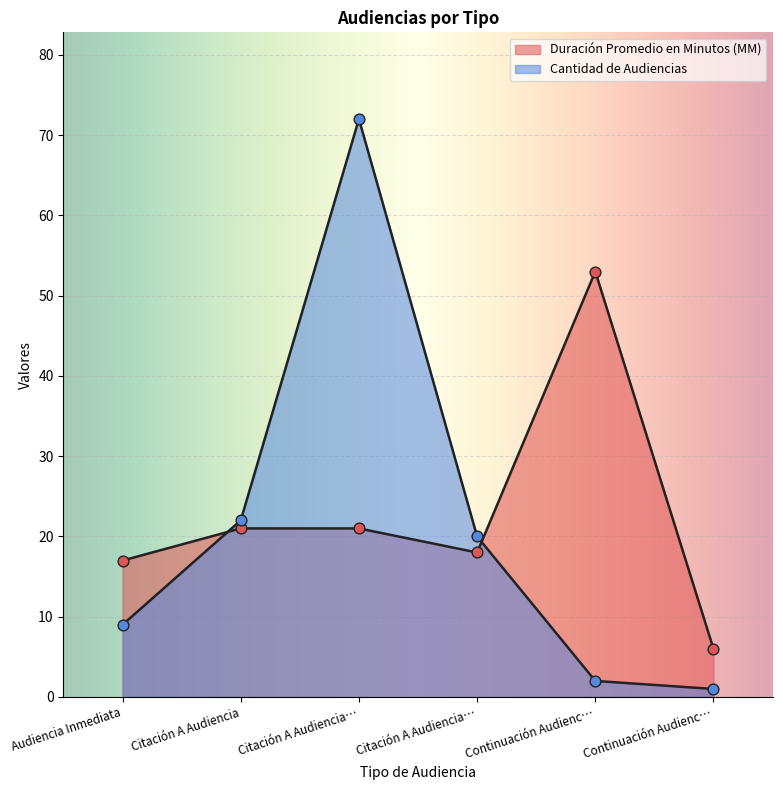

What are all the series names shown in the legend?

Duración Promedio en Minutos (MM), Cantidad de Audiencias